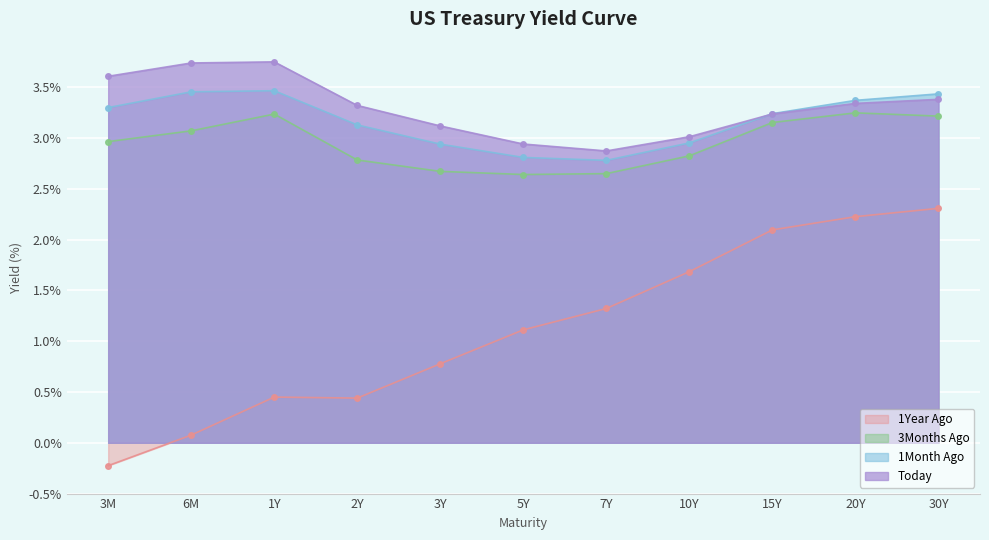

Where is 1Year Ago nearest to the value 1?

5Y